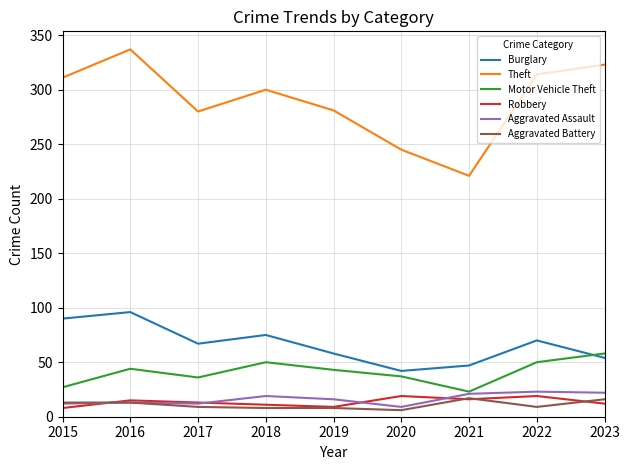

Read the Aggravated Assault value at 2015, to the nearest 10.

10